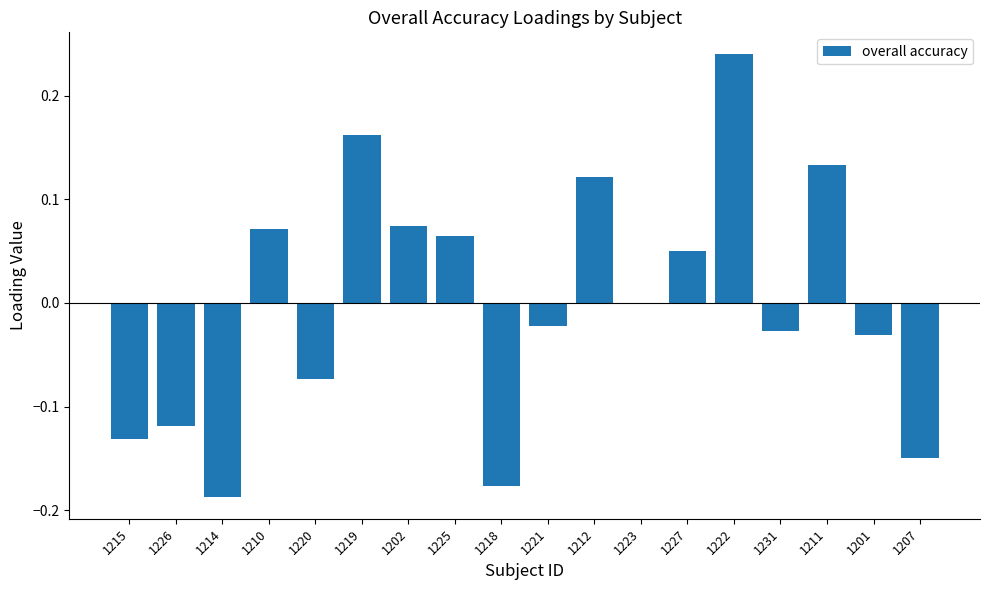

What is the change in value from 1215 to 1210?

+0.2